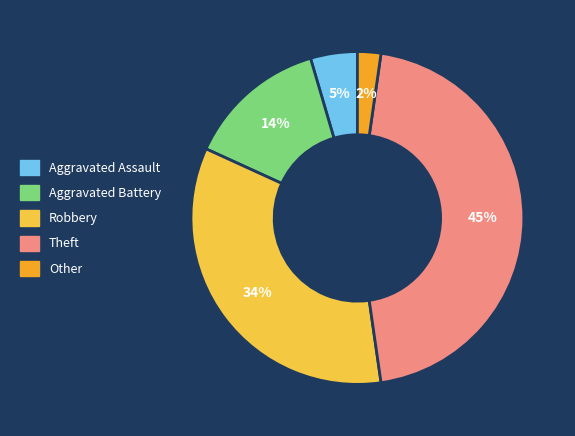

To the nearest percent, what is the average slice percentage?

20%